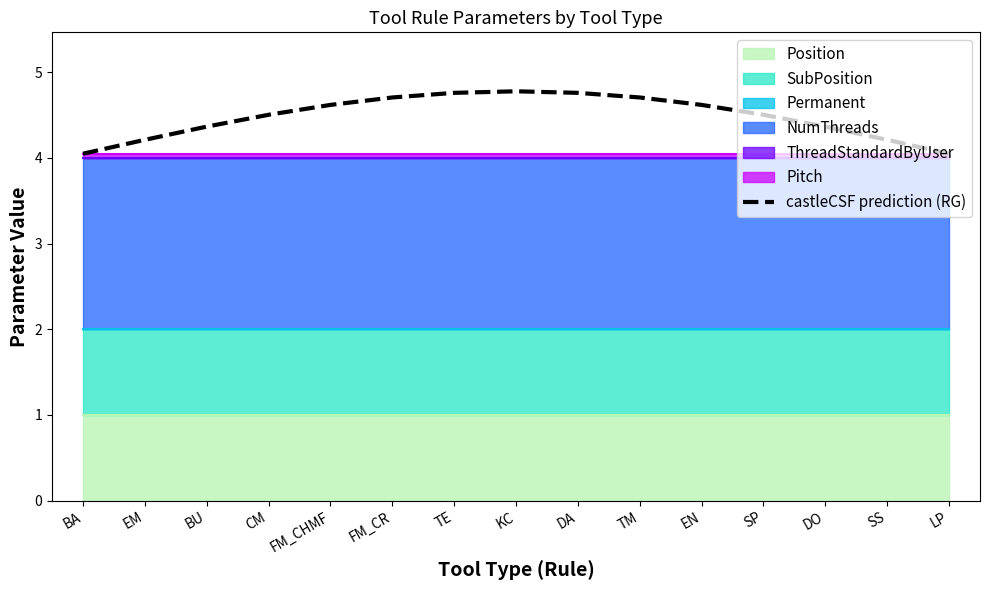

Read the value at KC.

4.8